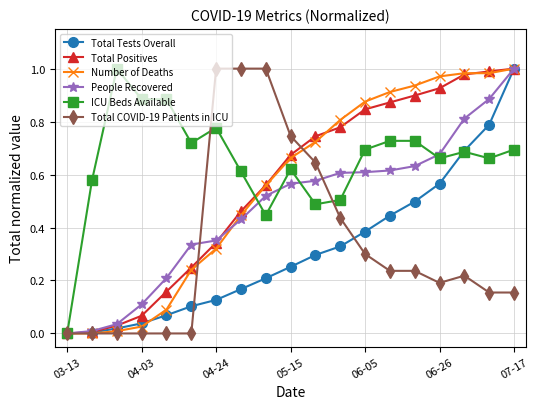

How many values in the ICU Beds Available series exceed 0?

18